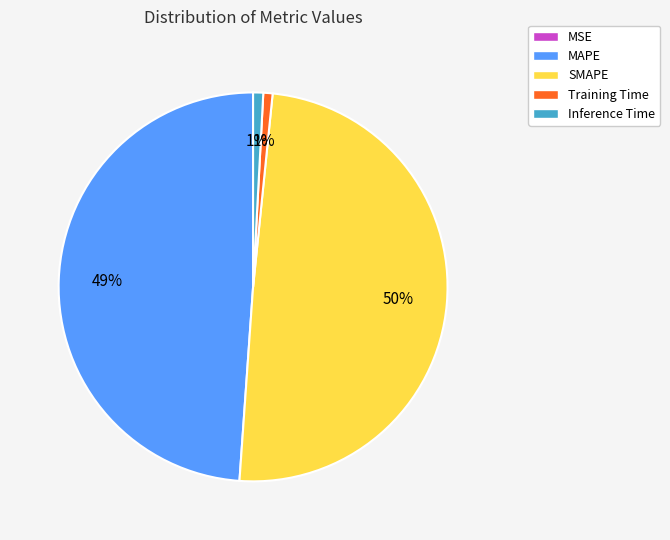

To the nearest percent, what is the difference between the largest and smallest slice percentages?

50%